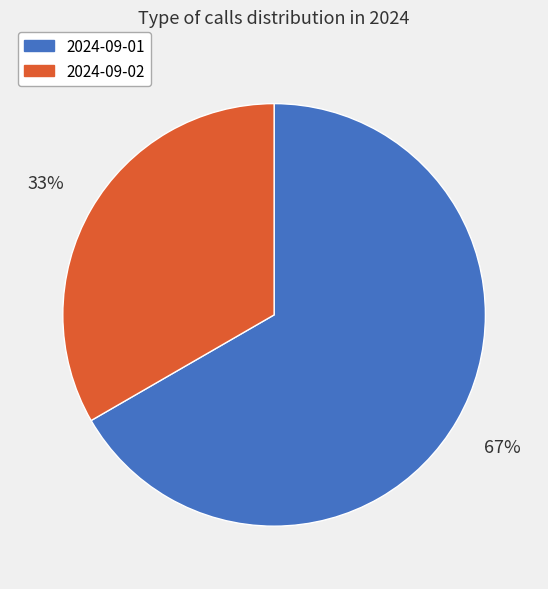

Which category has the smallest portion of the pie?

2024-09-02